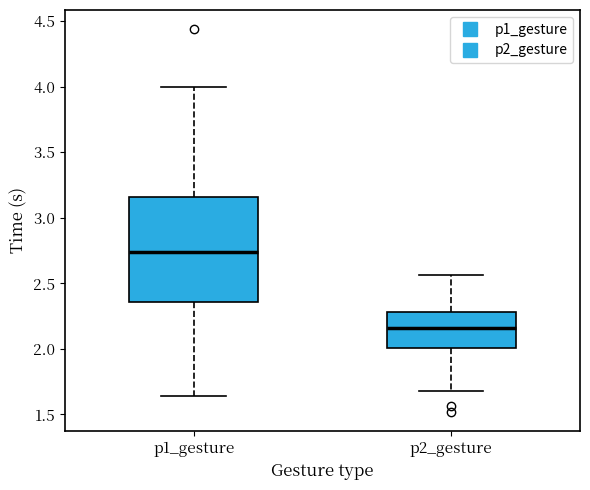

Reading left to right, transcribe this box plot: for each box, give where its median line is, the range the box spans, and where its two whiskers end, as read against the y-axis. The values are not printed on the chart, so give them approximately, as read against the axis.

p1_gesture: median 2.75, box 2.35 to 3.15, whiskers 1.65 to 4.00
p2_gesture: median 2.15, box 2.00 to 2.30, whiskers 1.70 to 2.55